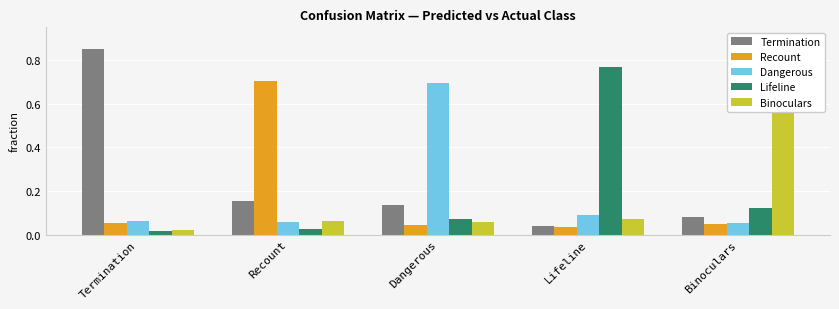

What is the approximate value of Binoculars at Recount?

0.1